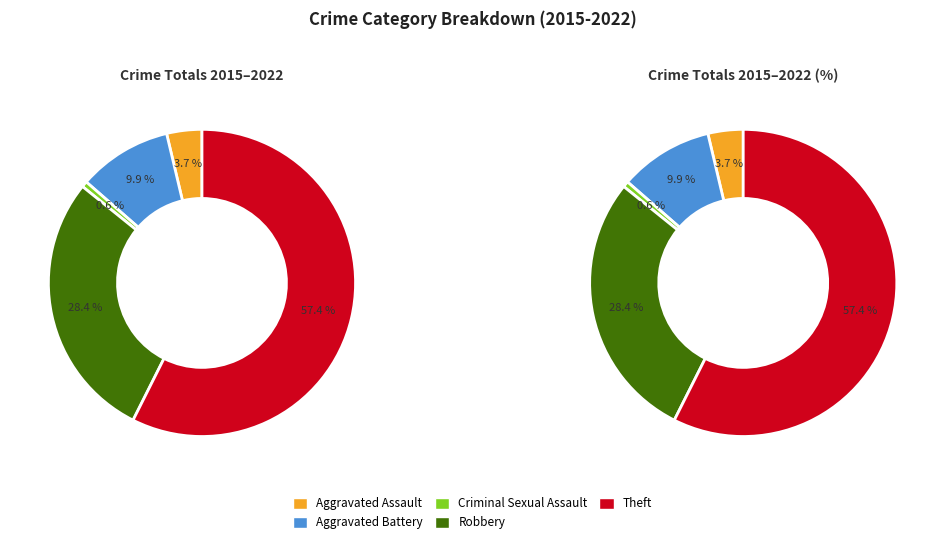

Is the sum of Theft and Aggravated Battery greater than half?

Yes